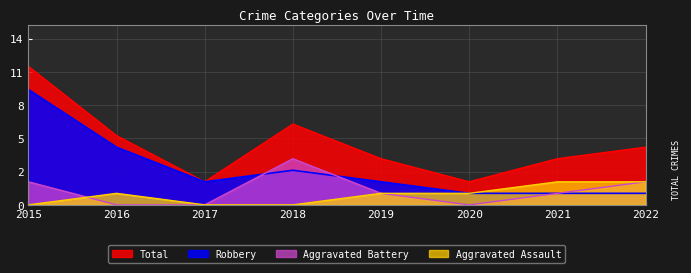

At which category is the sum across all series the highest?

2015